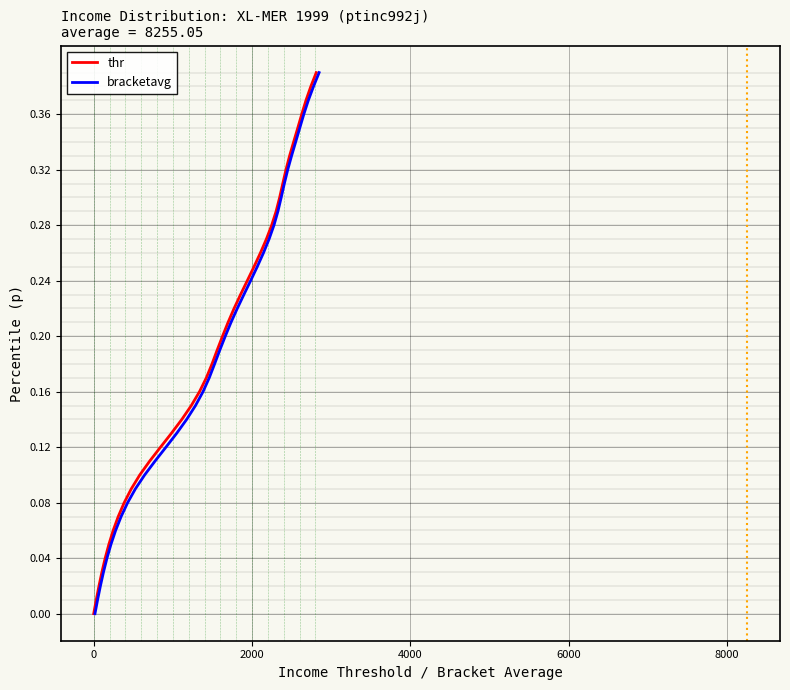

True or false: thr has more than 1 interior local peaks.

False